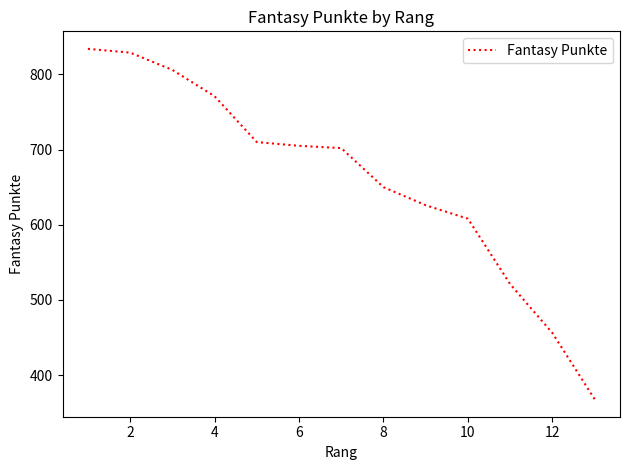

What is the greatest value displayed?

834